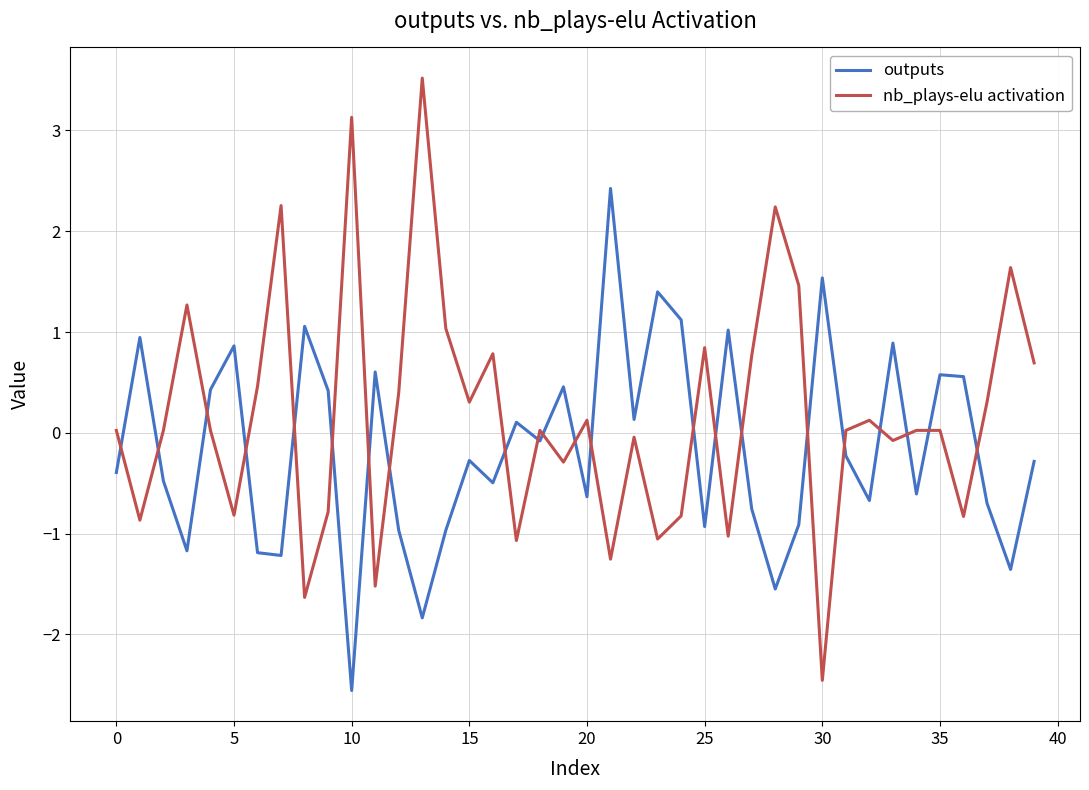

Which series has the largest total across all categories?

nb_plays-elu activation